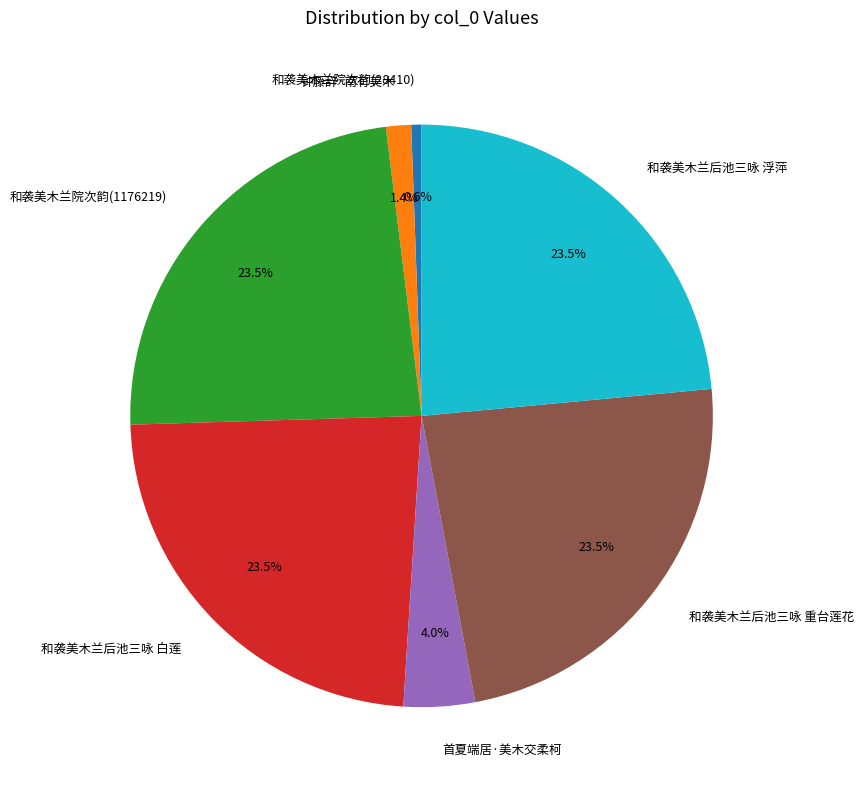

Count the number of slices in the pie.

7